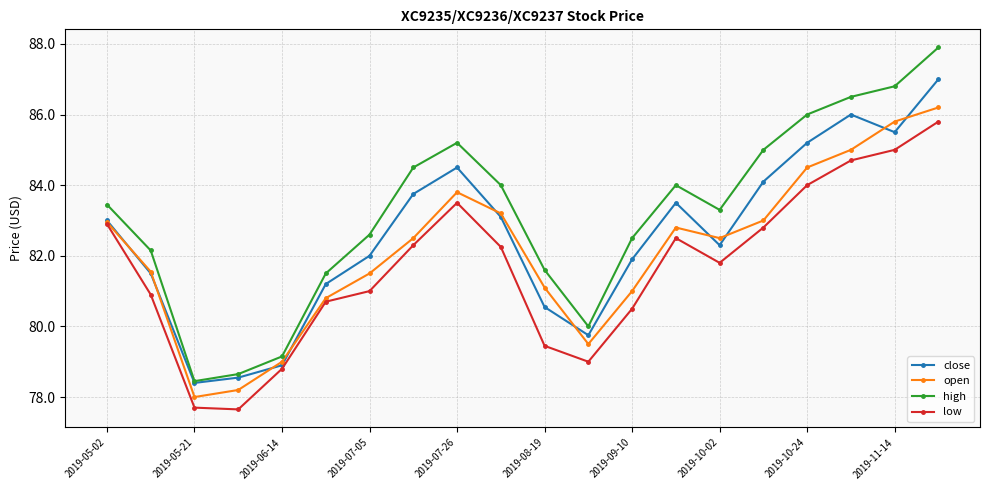

How many series are shown in this chart?

4